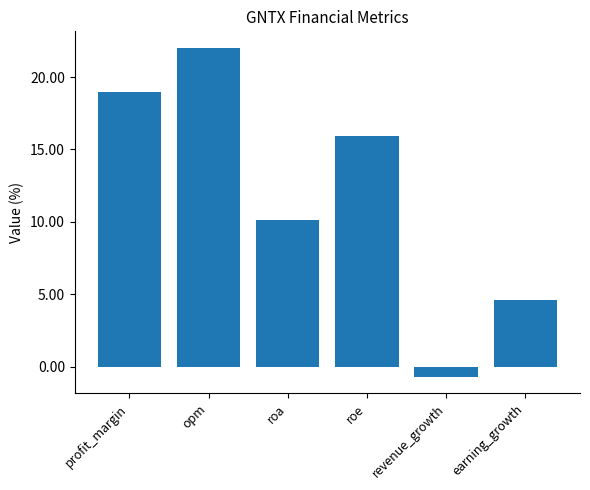

What is the label of the 3rd bar from the left?

roa